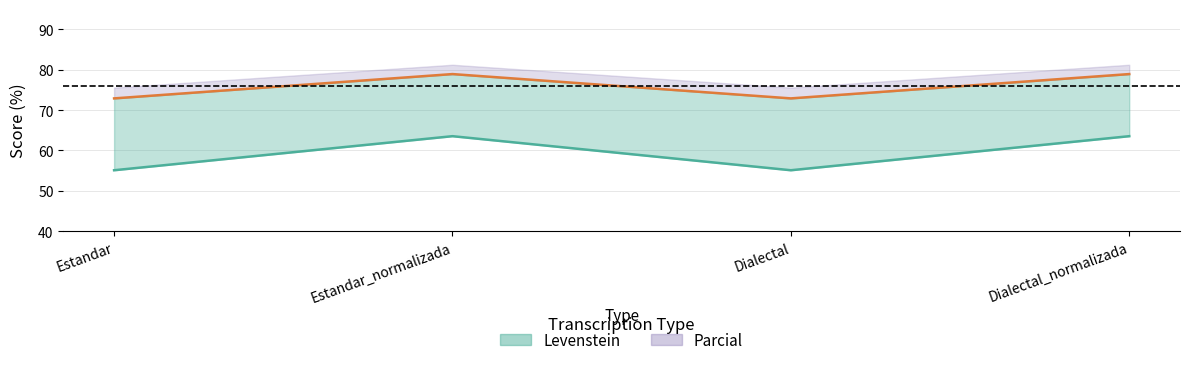

The Parcial series shows 78.9 at Estandar_normalizada. True or false?

True